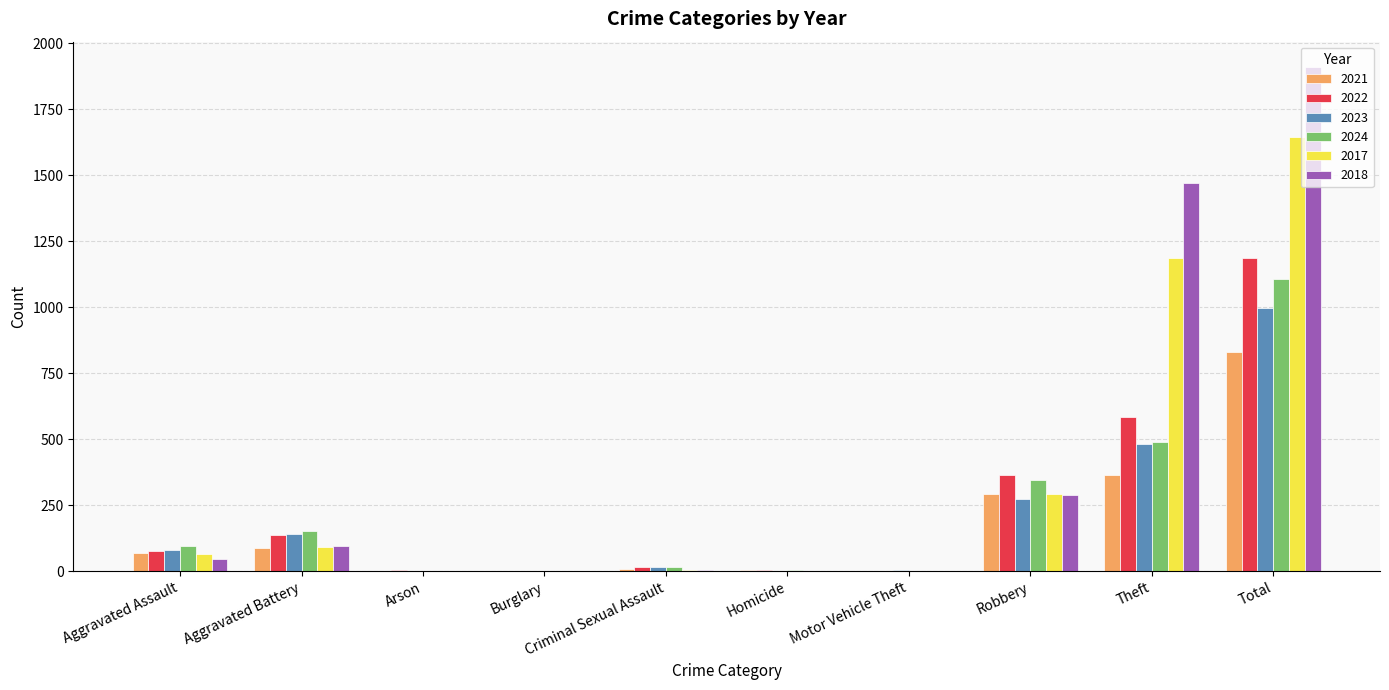

The value of 2022 at Homicide is 4. True or false?

True